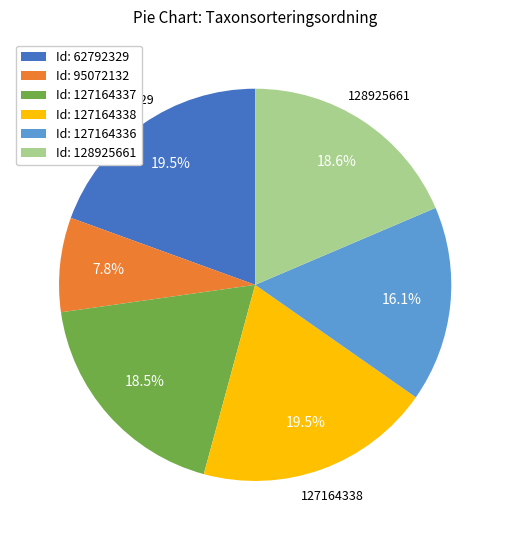

Count the number of slices in the pie.

6